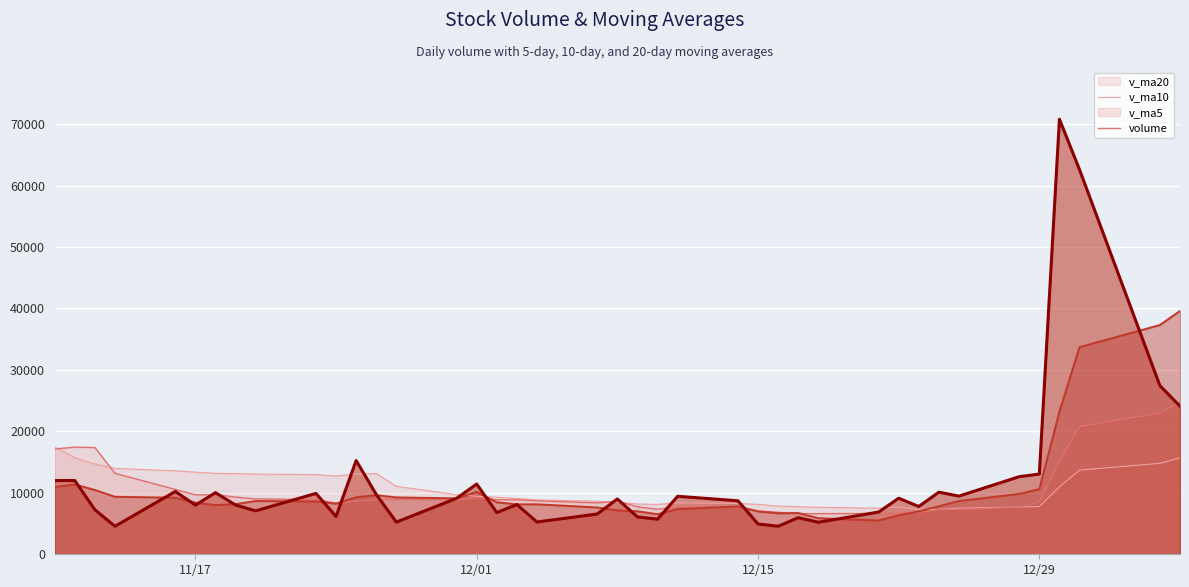

List the series in order of their peak value, highest first.

volume, v_ma5, v_ma10, v_ma20